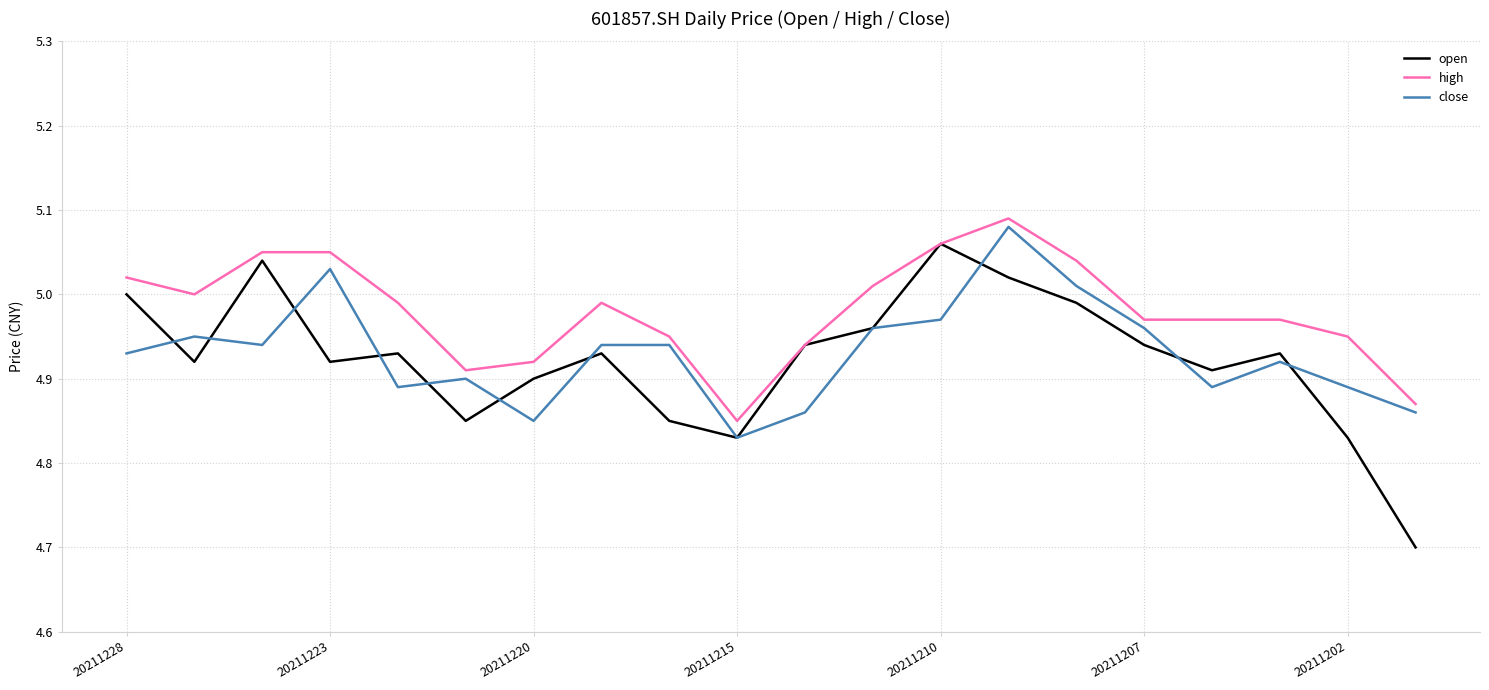

What is the minimum value shown in the chart?

4.7